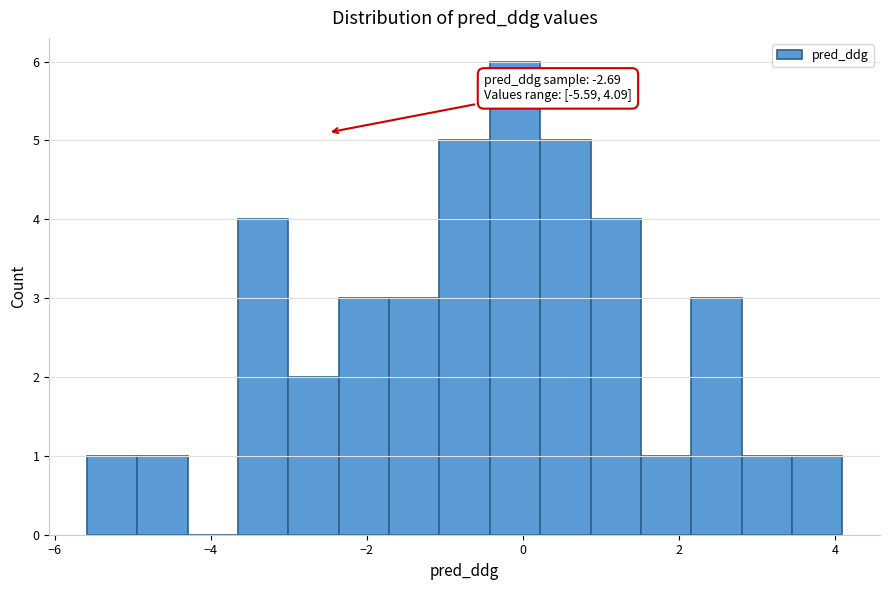

Read against the x-axis, roughly where is the centre of the tallest bar?

-0.2